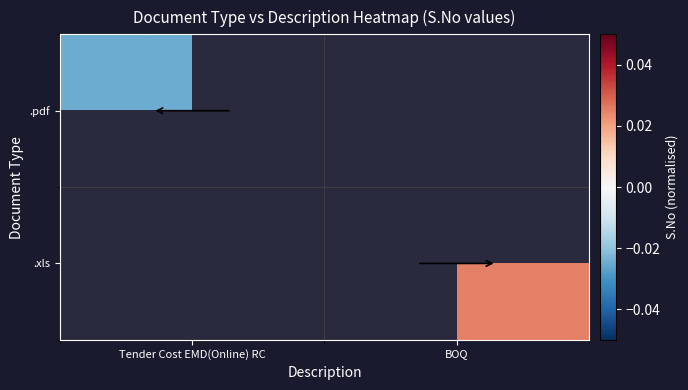

Which series has the largest range (max minus min)?

.pdf